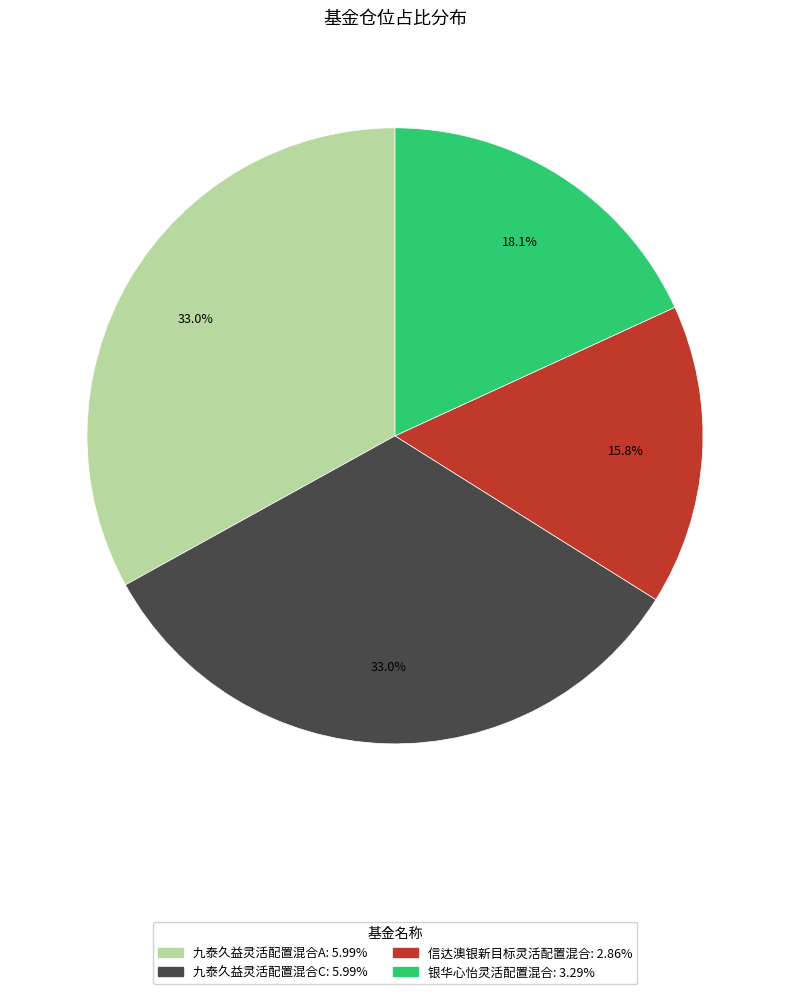

Does any single category account for the majority?

No